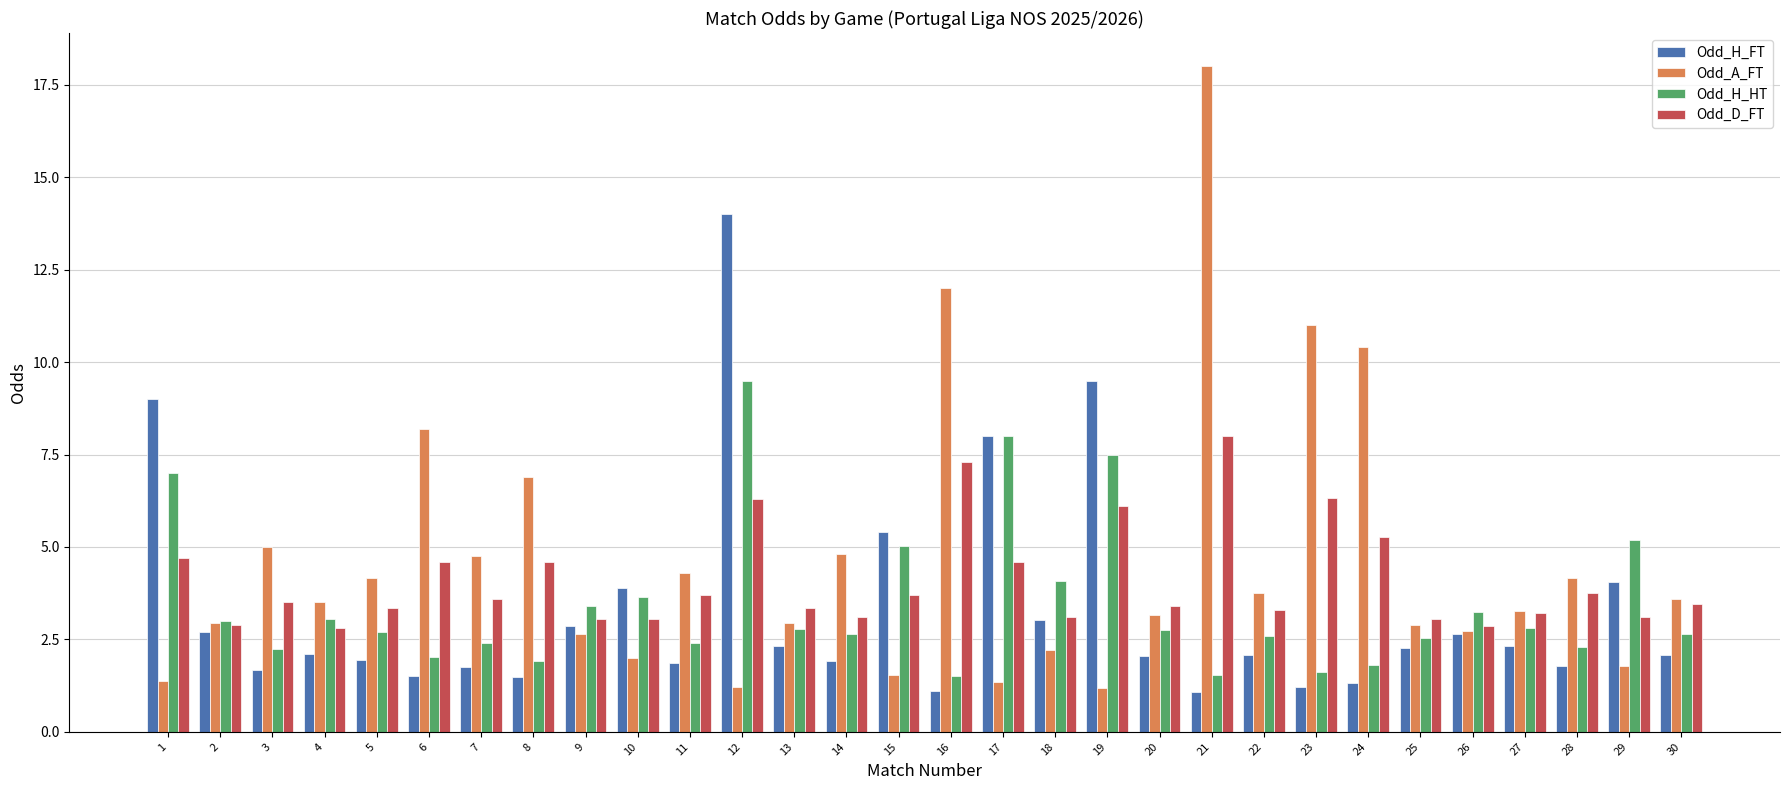

What is the sum of all Odd_D_FT values?

123.1